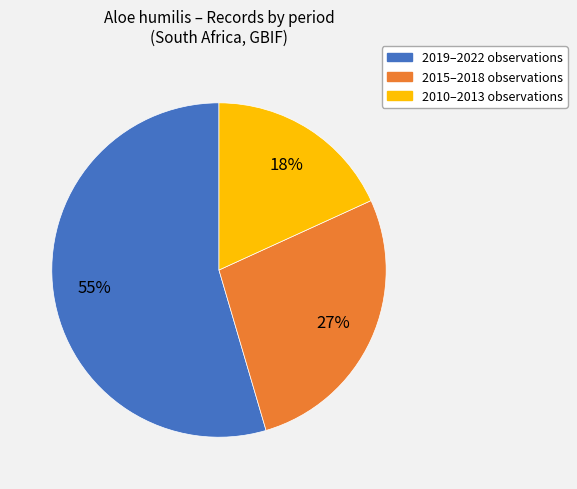

To the nearest percent, what is the average slice percentage?

33%